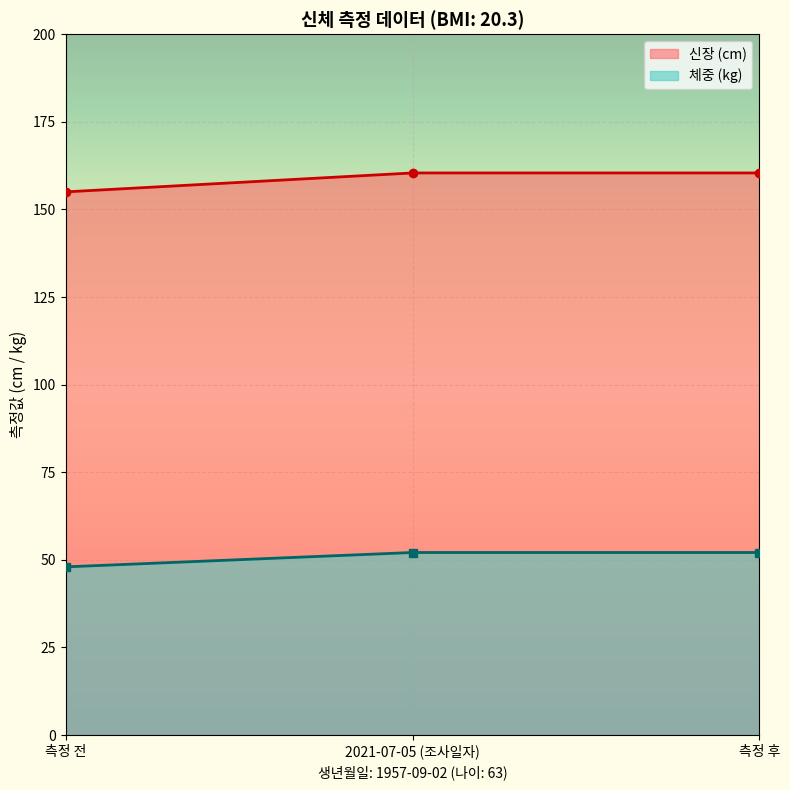

What is the smallest value displayed?

48.0